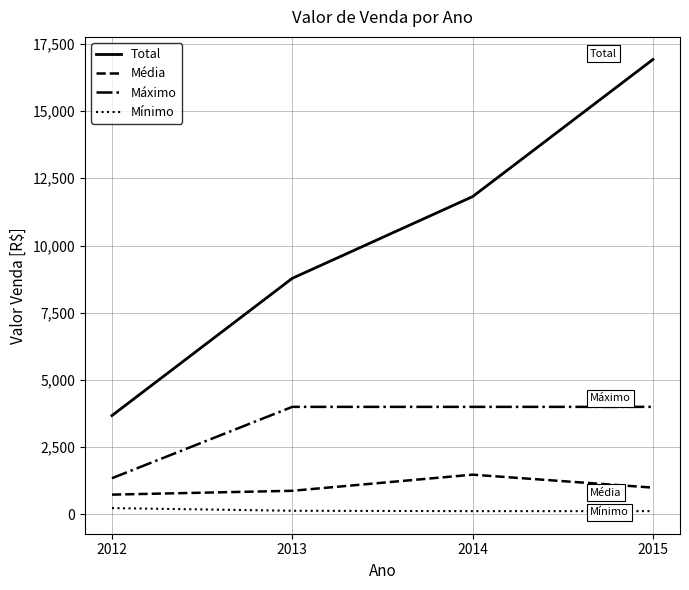

True or false: Máximo has a value of 3999.0 at 2014.

True